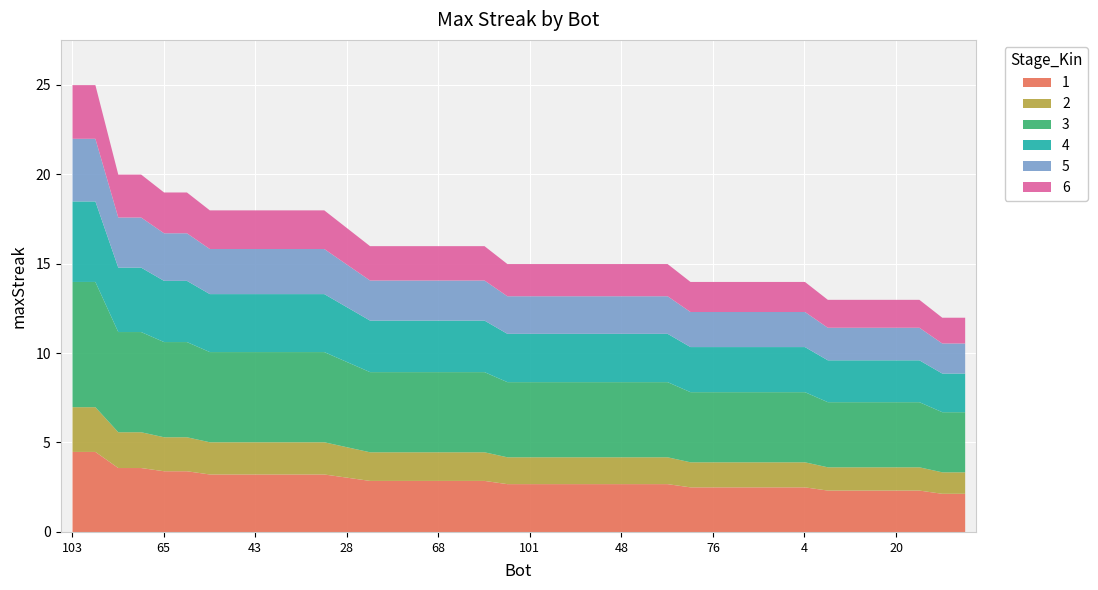

Approximately how many times larger is the value at 21 compared to 102?

1.0